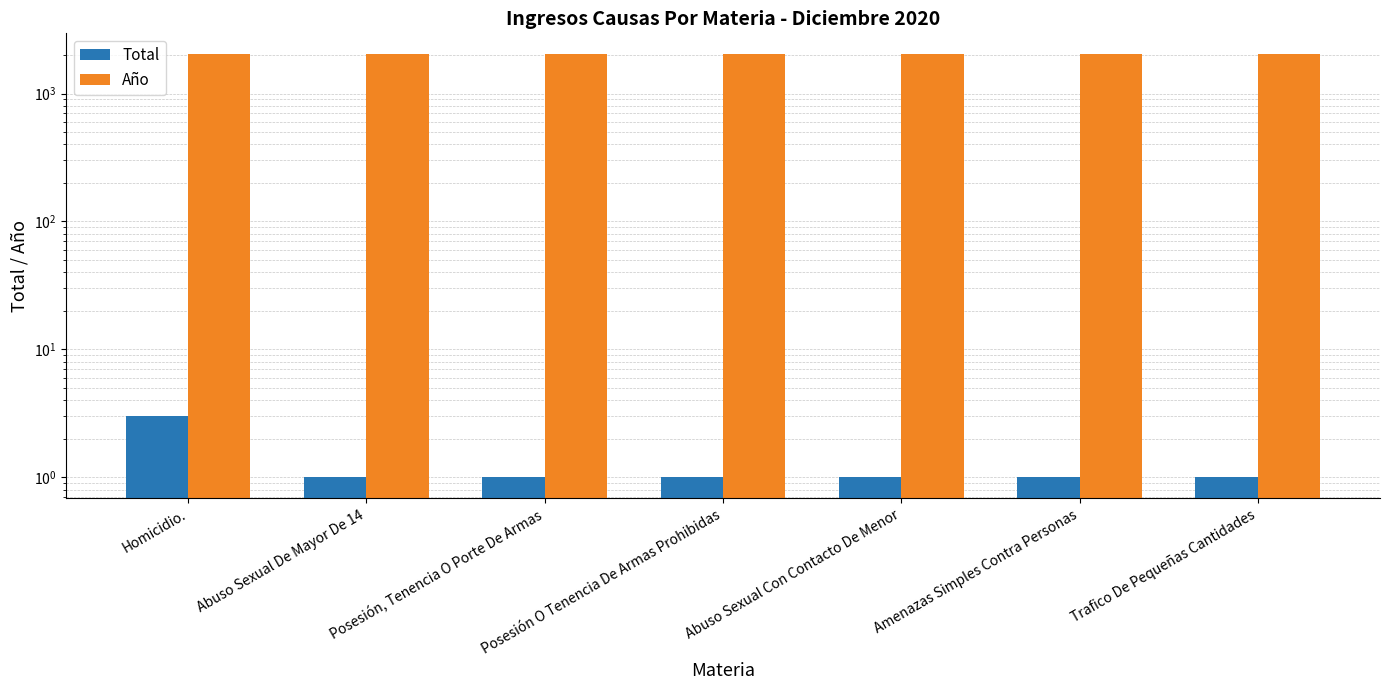

Where is Año nearest to the value 2020?

Homicidio.